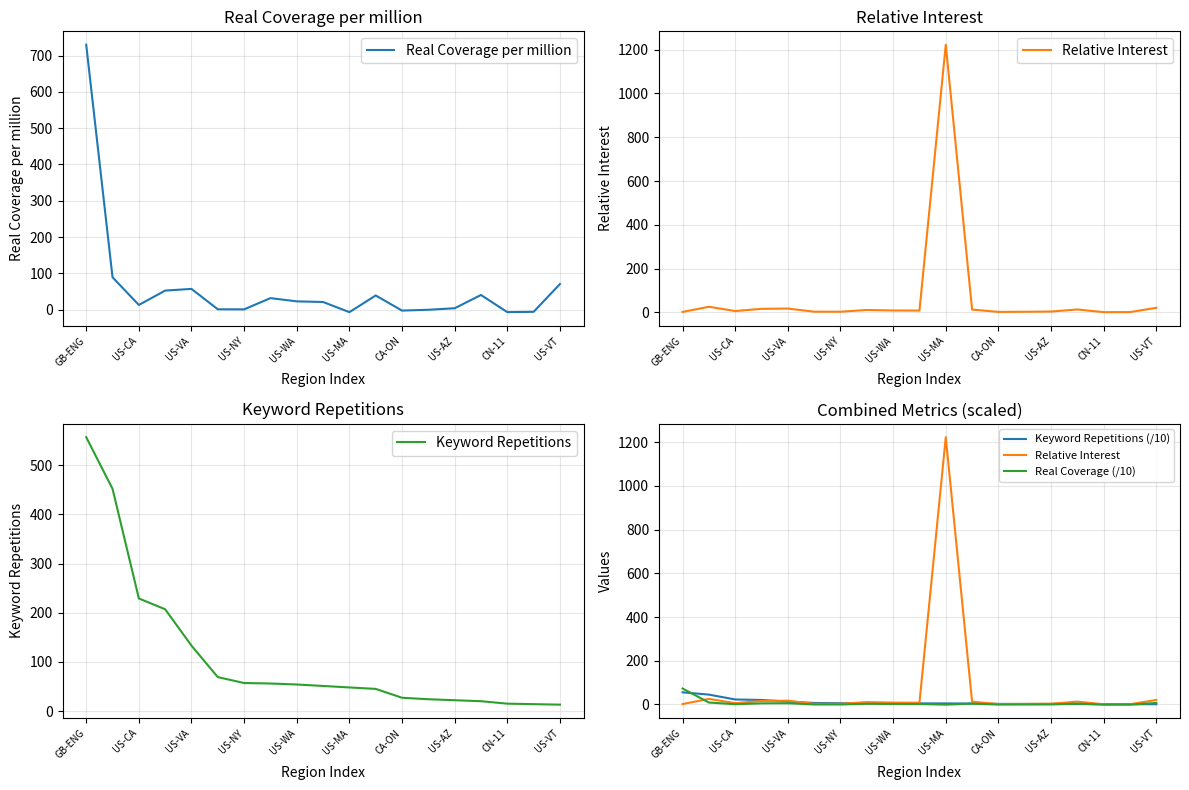

What is the highest value of the Real Coverage per million series?

730.4